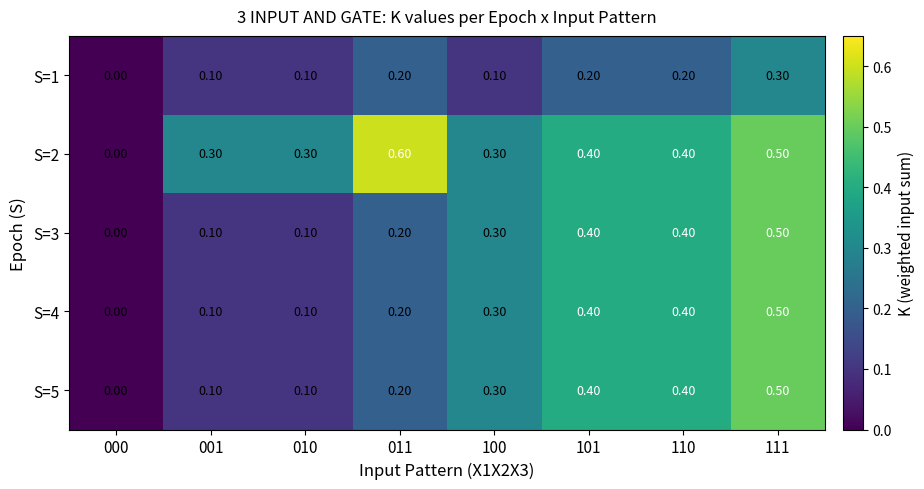

What is the spread (max minus min) of values at 001?

0.2